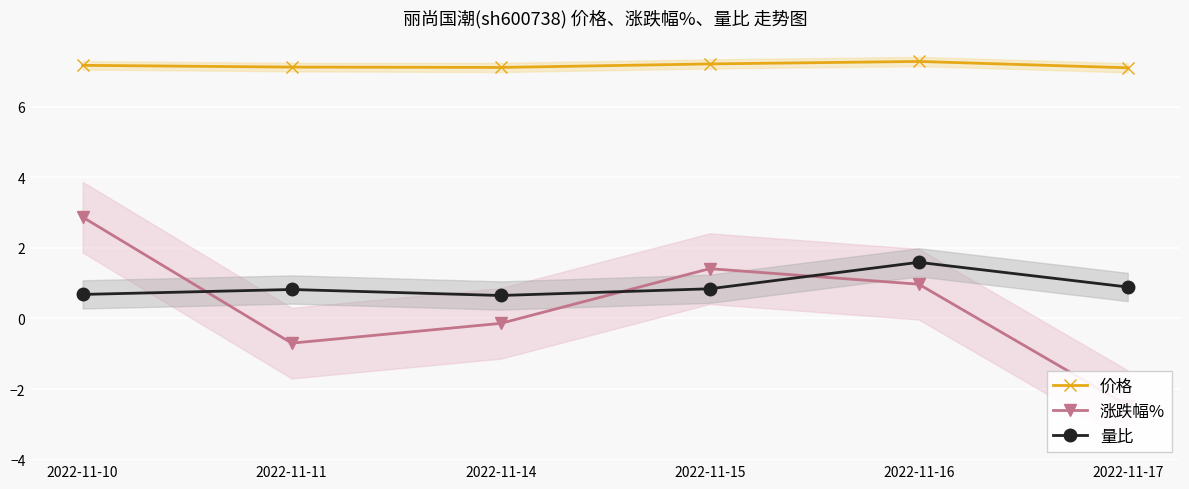

True or false: 价格 and 涨跌幅% intersect in this chart.

False